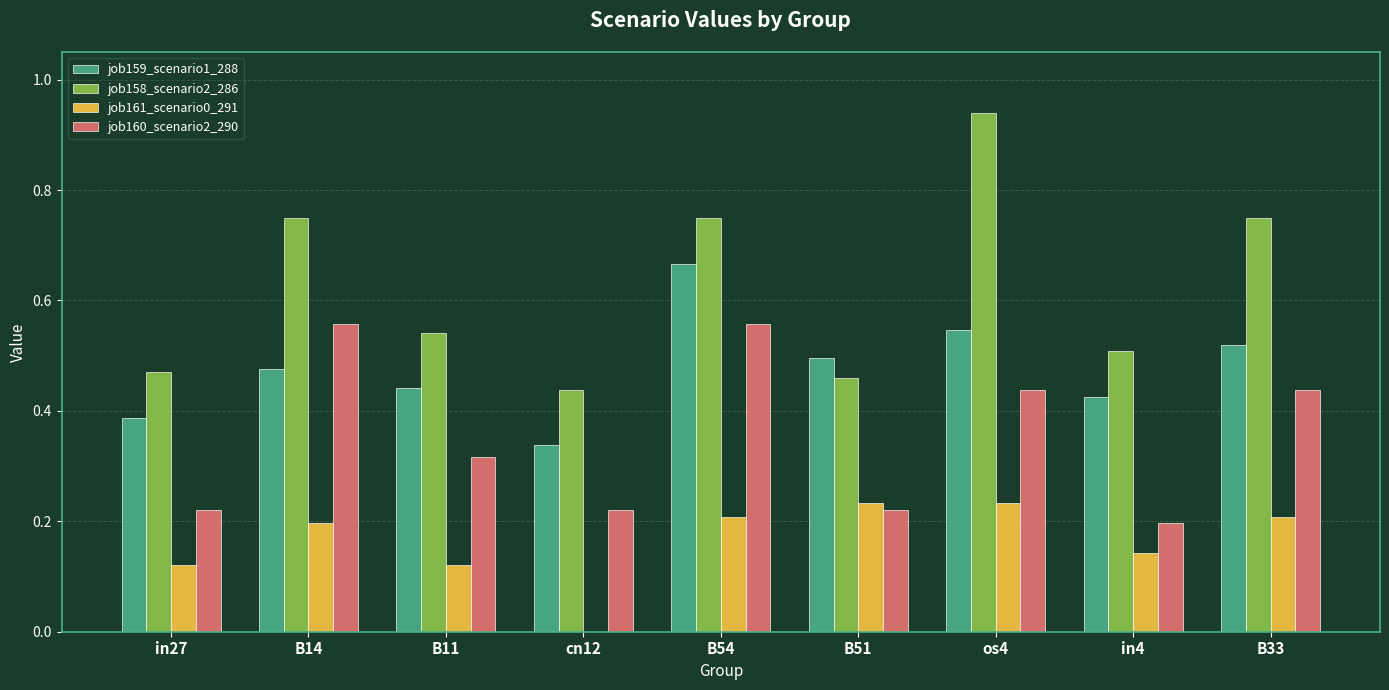

Which label corresponds to the largest value in the chart?

os4